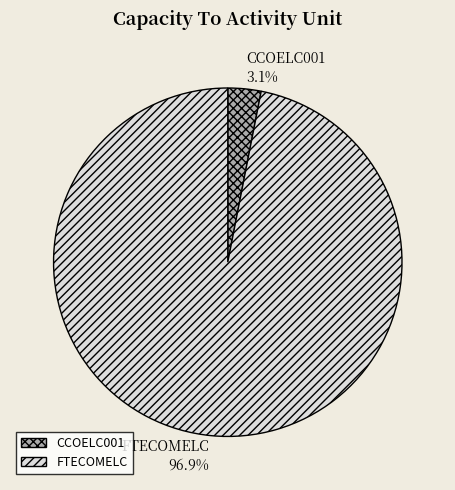

How many segments does this pie chart have?

2